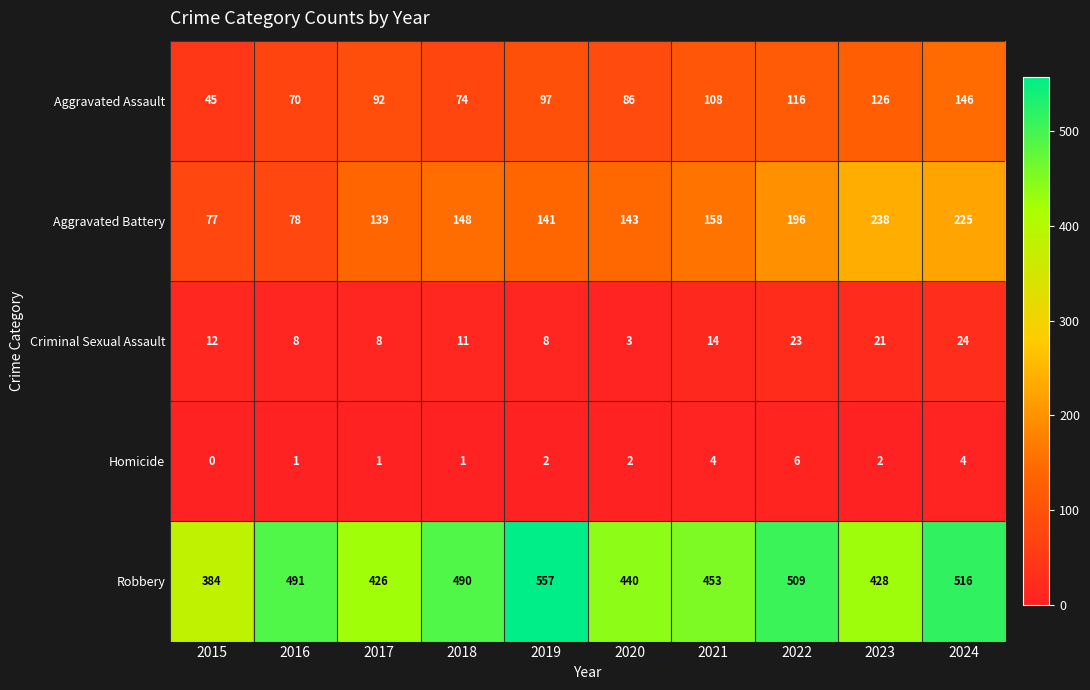

What is the greatest value displayed?

557